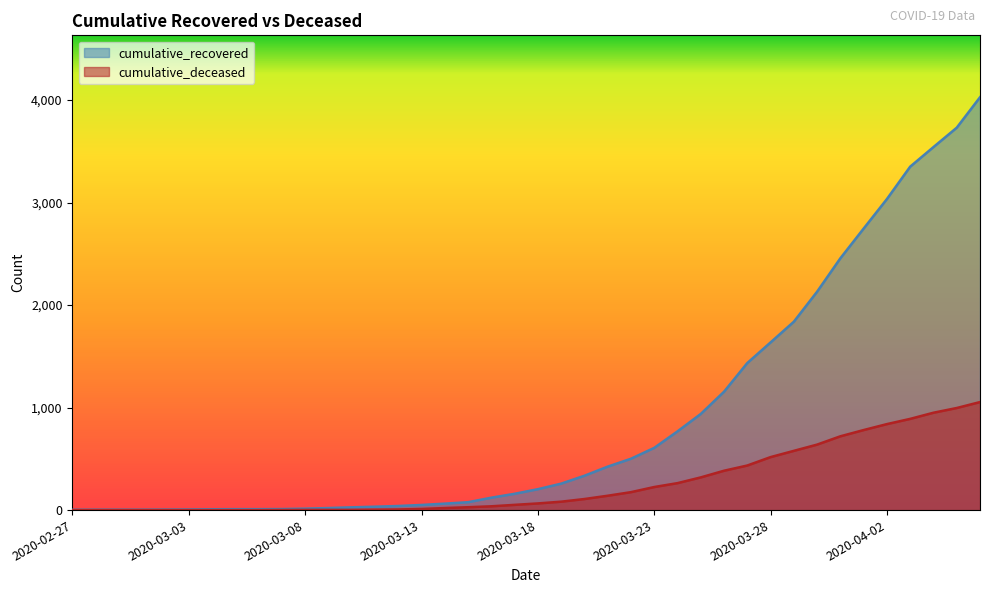

What is the label of the 40th point from the right?

2020-02-27